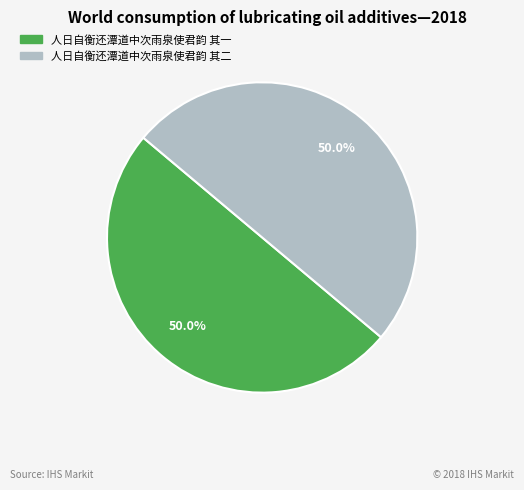

Is it true that 人日自衡还潭道中次雨泉使君韵 其二 is 50% of the pie?

True